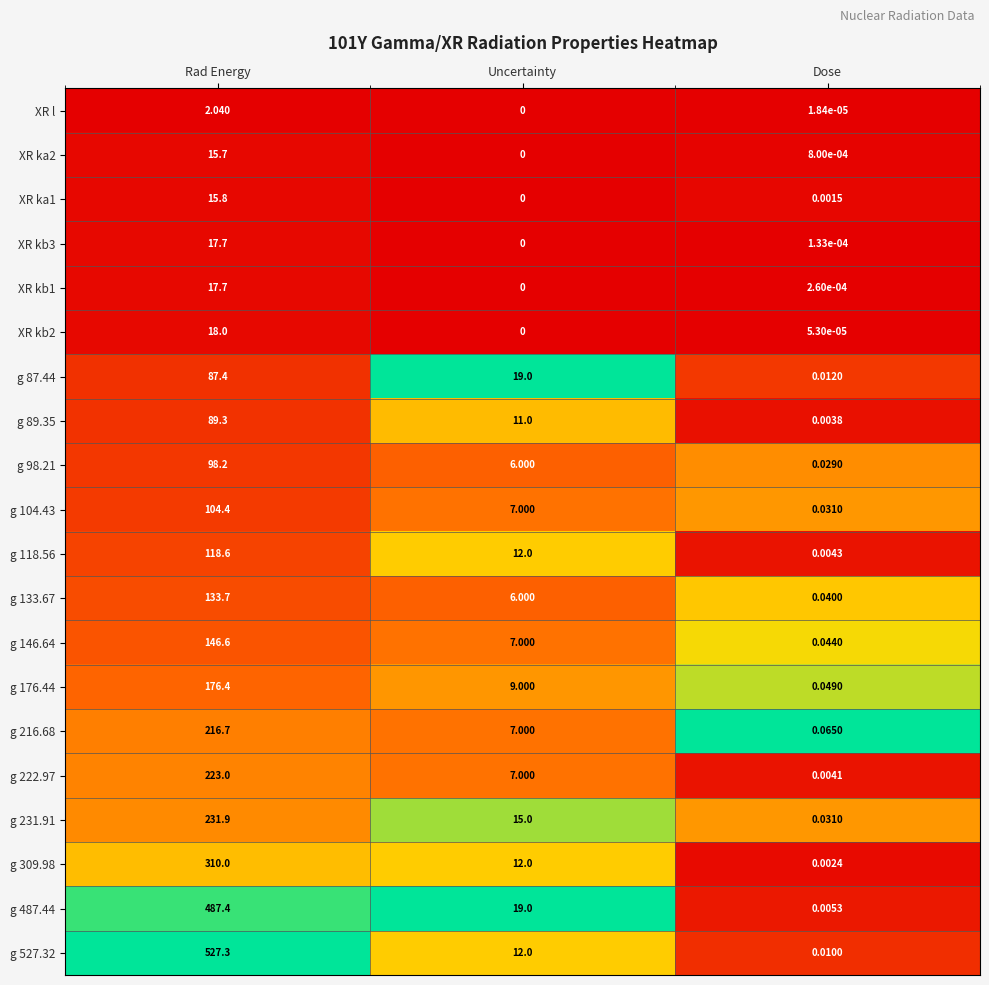

At which category does the chart reach its peak across all series?

Rad Energy